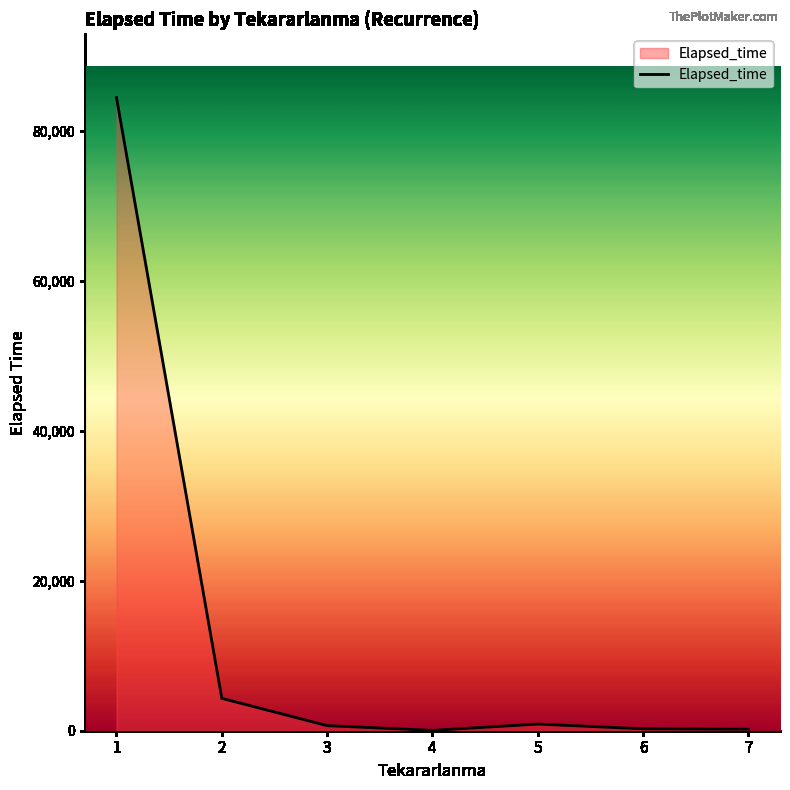

The value at 1 is 40191. True or false?

False